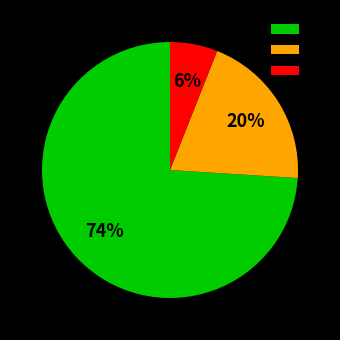

Approximately how many times larger is the value at 1 compared to 3?

12.3